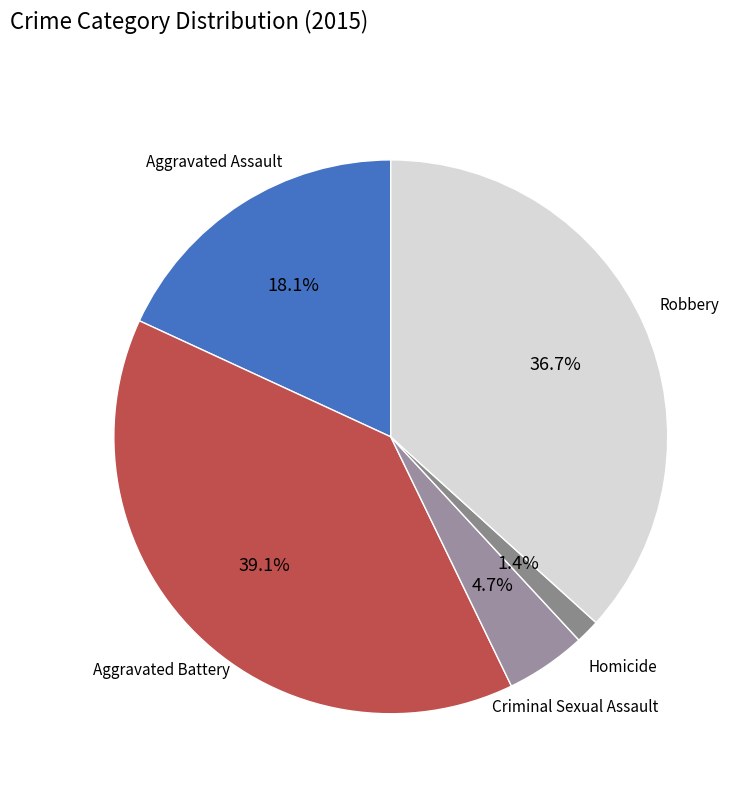

How many slices are in this pie chart?

5